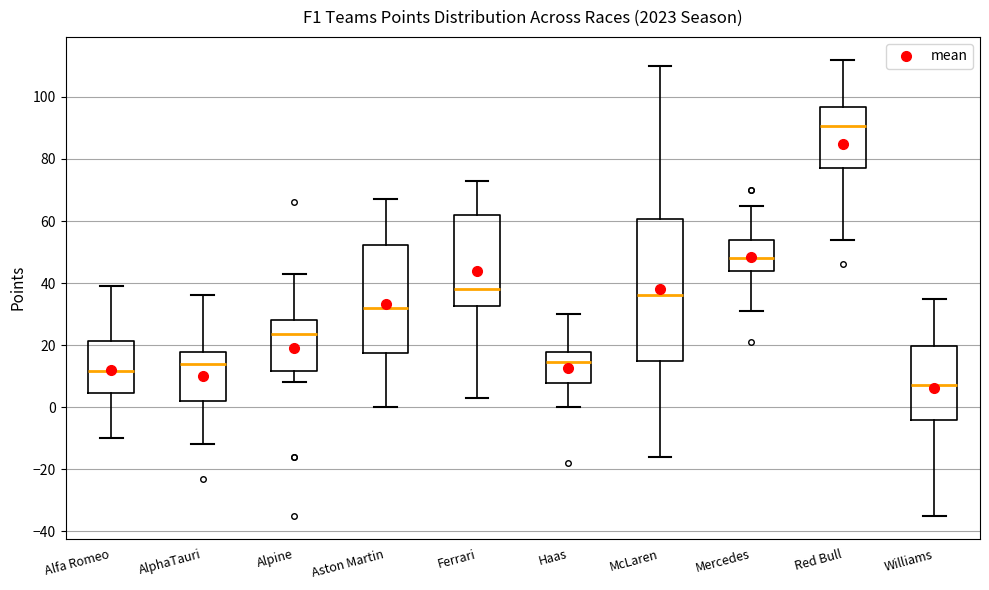

Which box is the tallest, from its lower edge to its upper edge?

McLaren